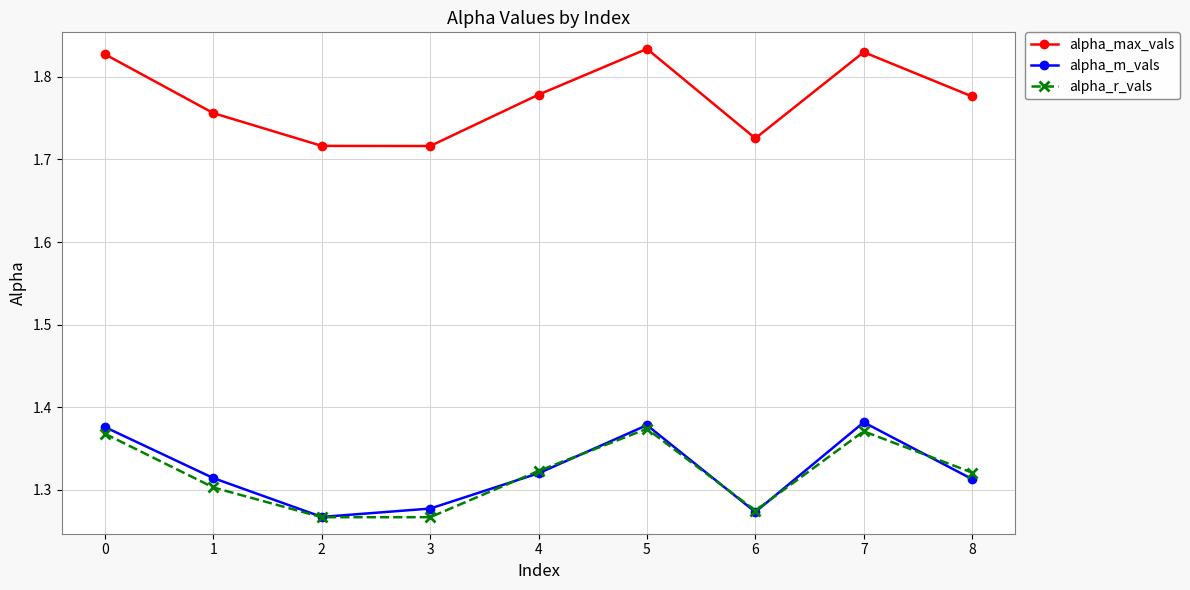

How many interior local peaks does the alpha_m_vals series have?

2